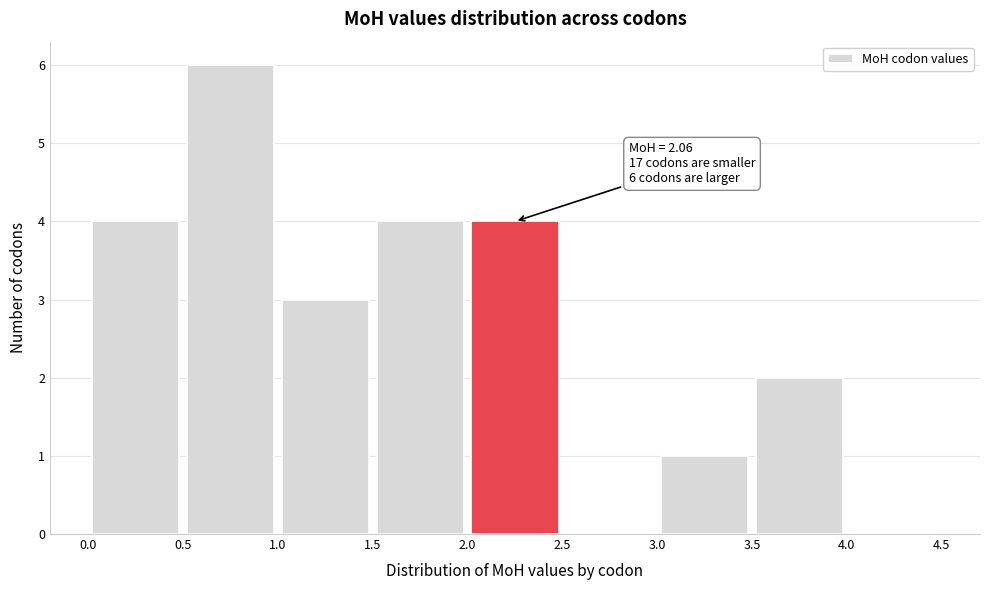

Over which range of the x-axis is the bar tallest?

0.5 to 1.0